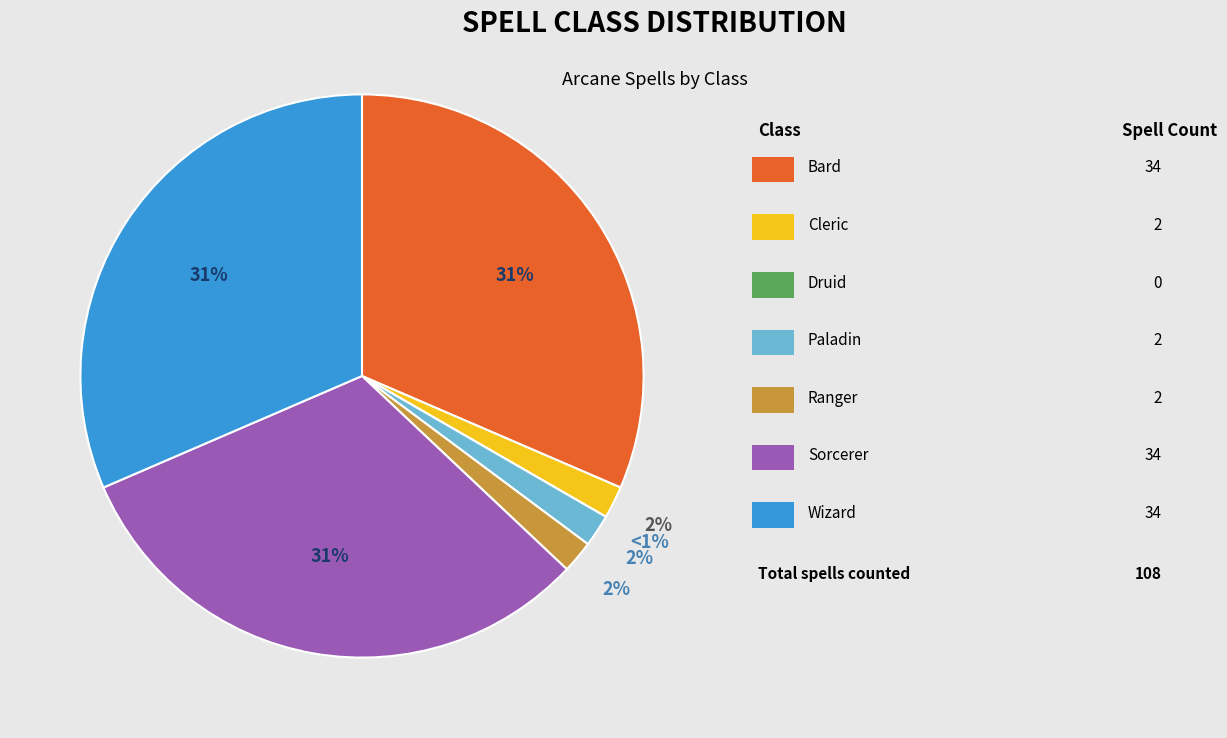

To the nearest percent, what is the difference between the Wizard and Ranger slice percentages?

30%